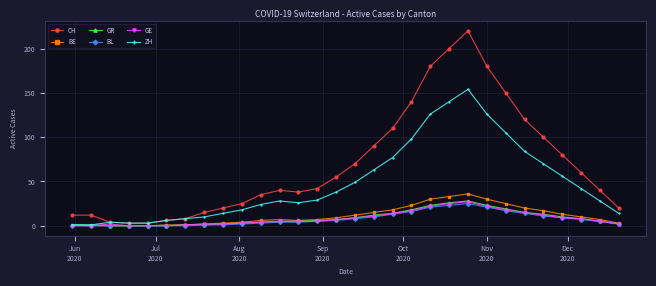

What is the greatest value displayed?

220